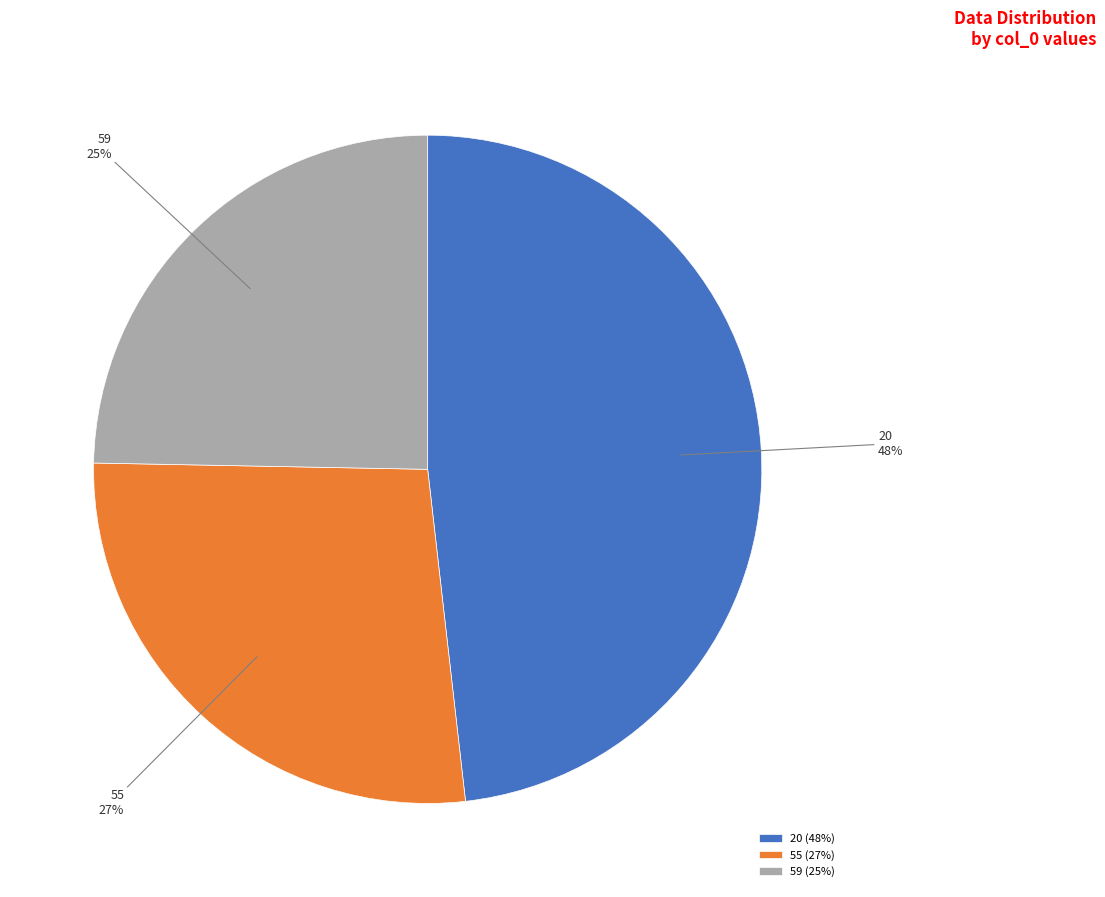

To the nearest percent, what is the difference between the 55 and 59 slice percentages?

2%